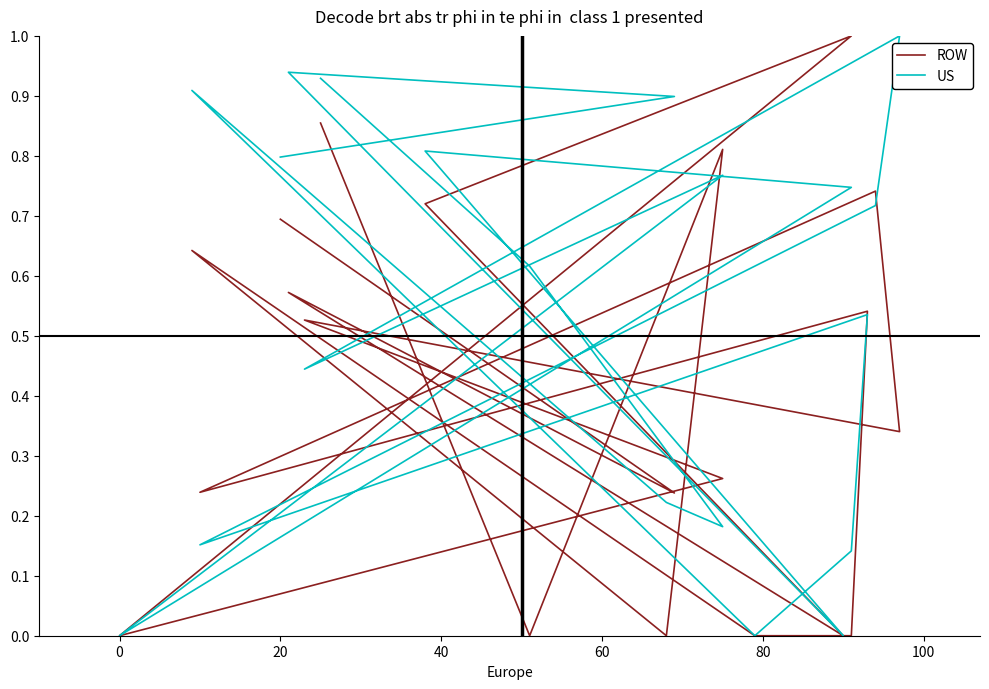

Which series has the largest total across all categories?

US